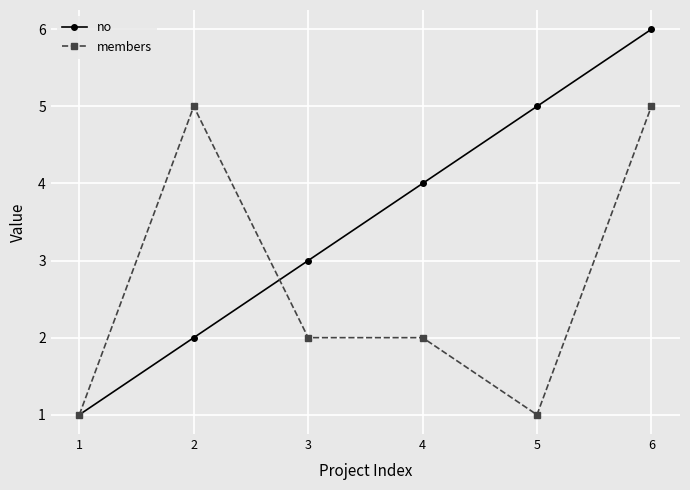

What is the sum of all members values?

16